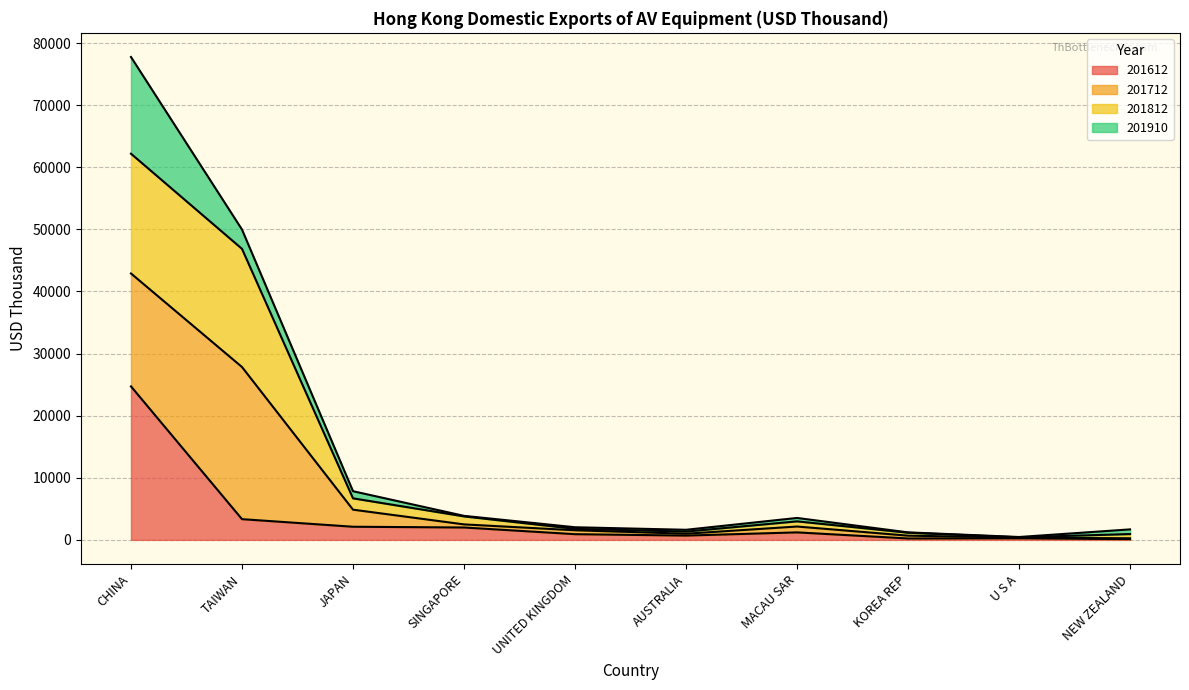

How many categories are shown in the chart?

10